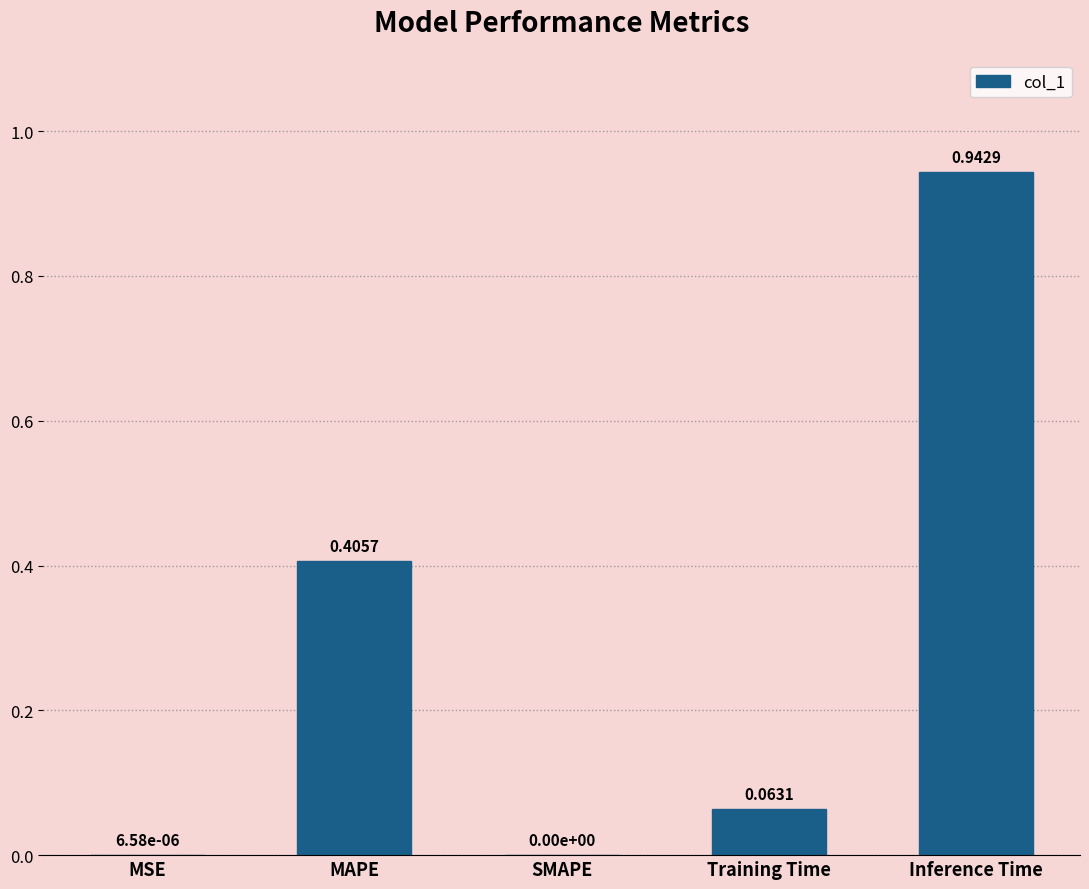

Between SMAPE and MAPE, which is larger?

MAPE